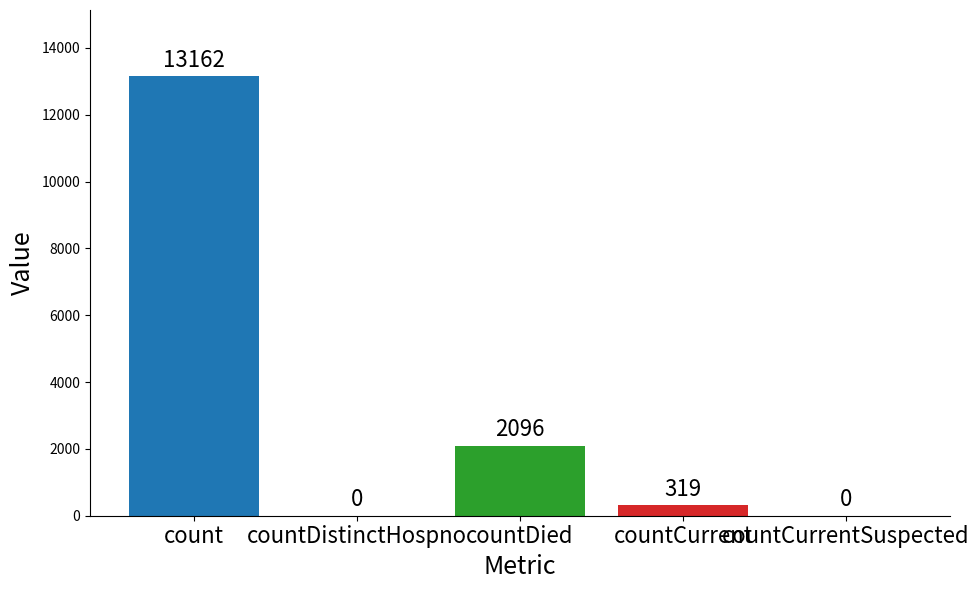

Is it true that the value at countDistinctHospno is -7260?

False